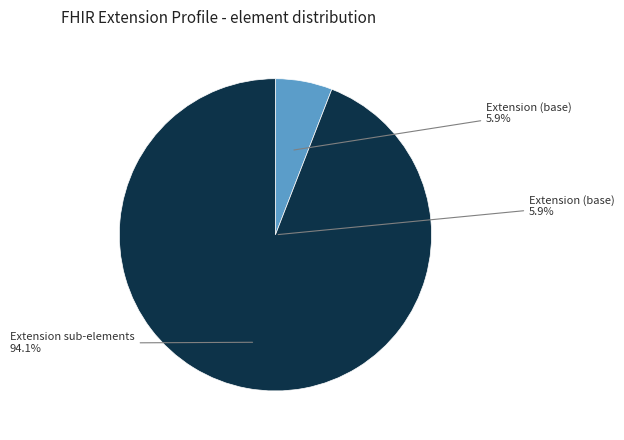

The Extension.value[x].coding.version slice represents 16% of the pie. True or false?

False